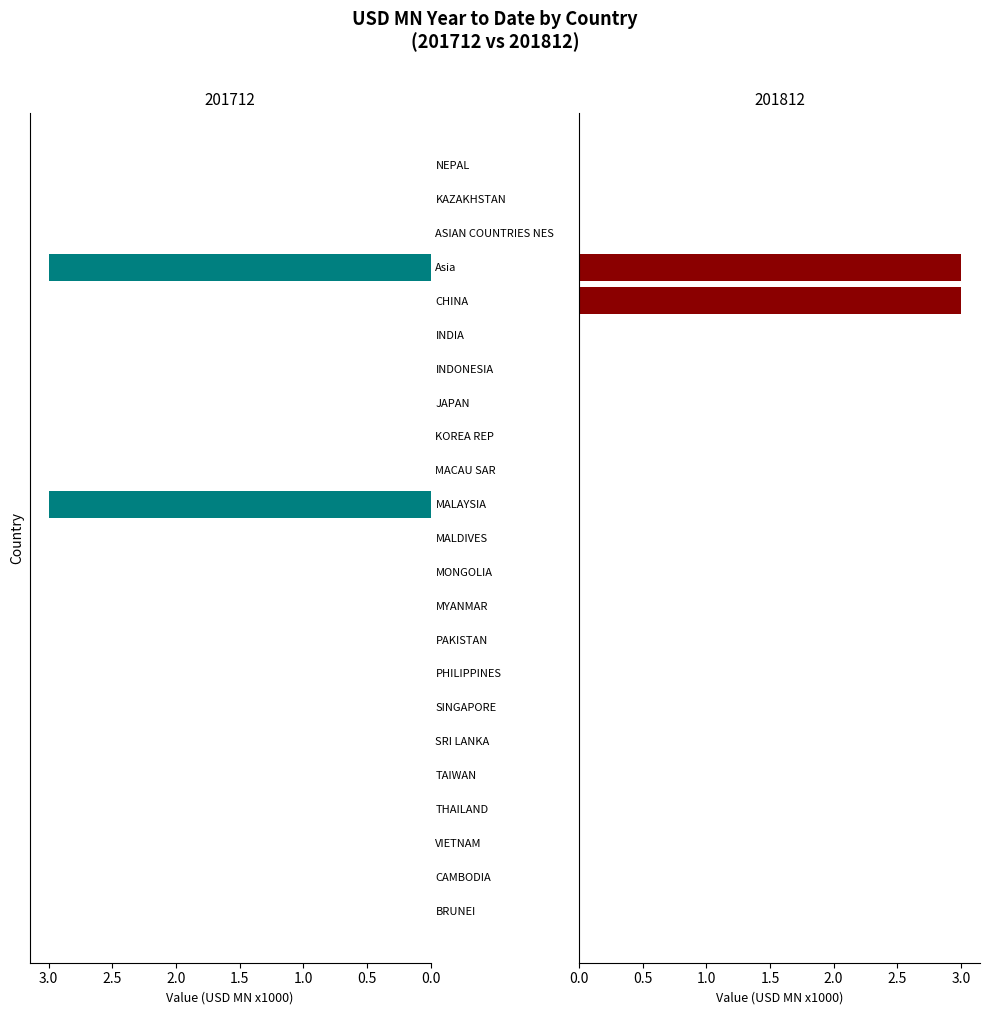

Which category has the lowest value across all series?

BRUNEI